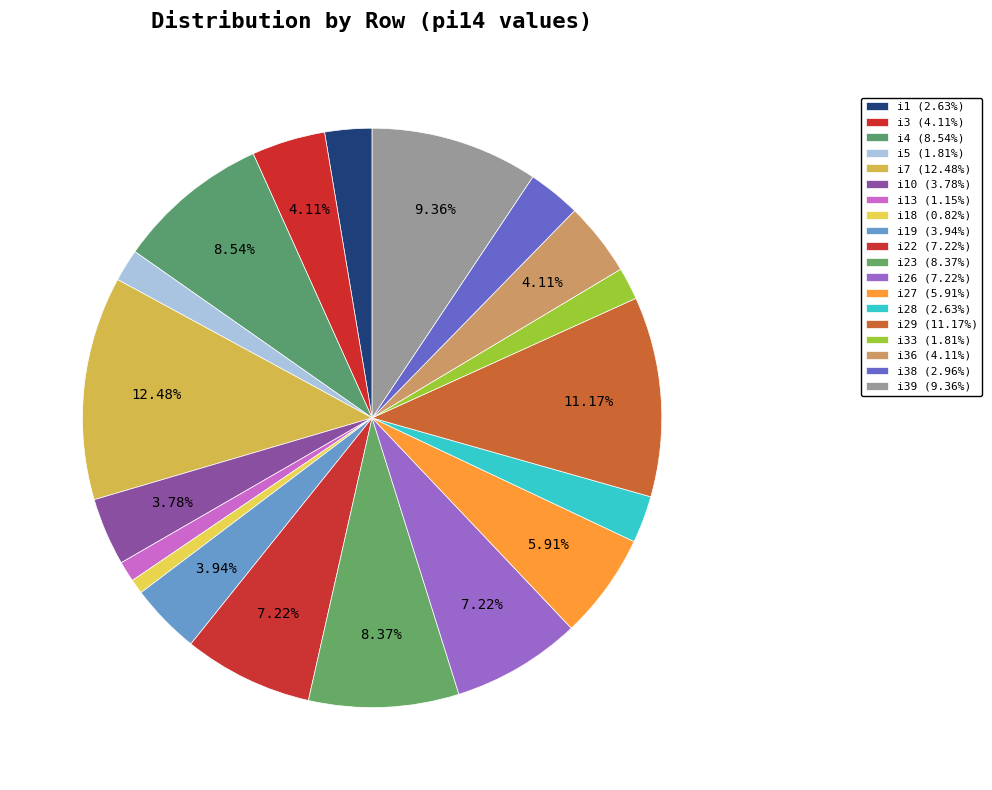

Does any single category account for the majority?

No